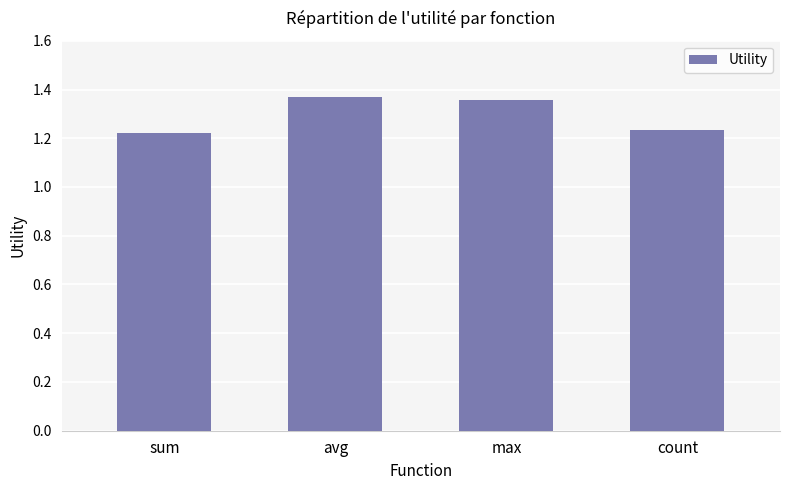

The chart shows a value of 0.7 at avg. True or false?

False